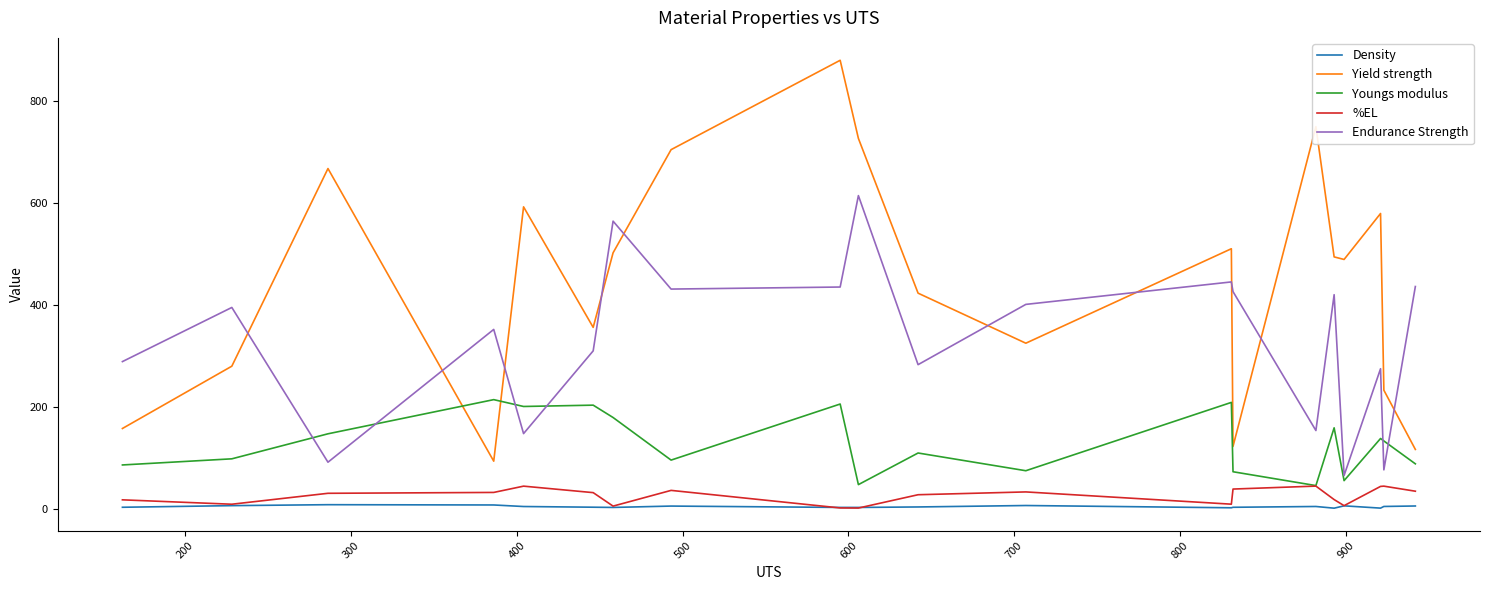

Which series has the largest total across all categories?

Yield strength